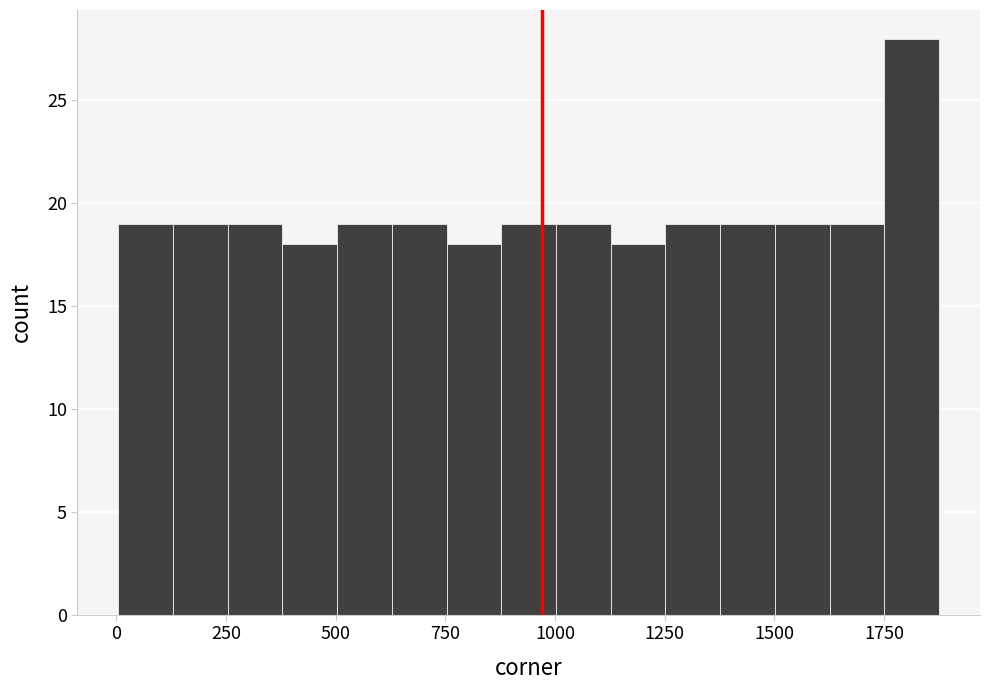

Read against the x-axis, roughly where is the centre of the tallest bar?

1800